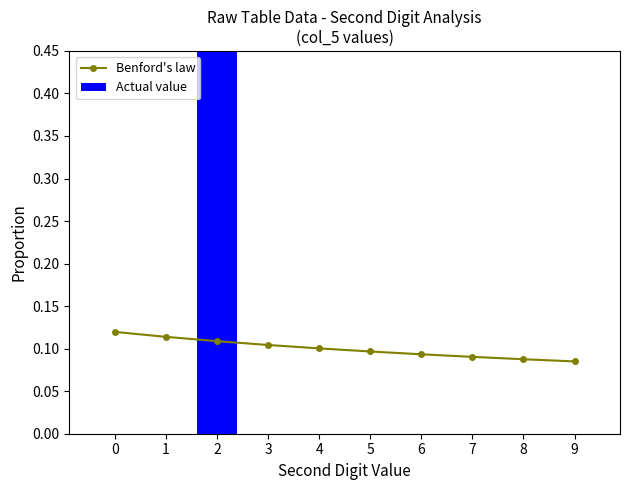

What is the total value across all series at 6?

0.1